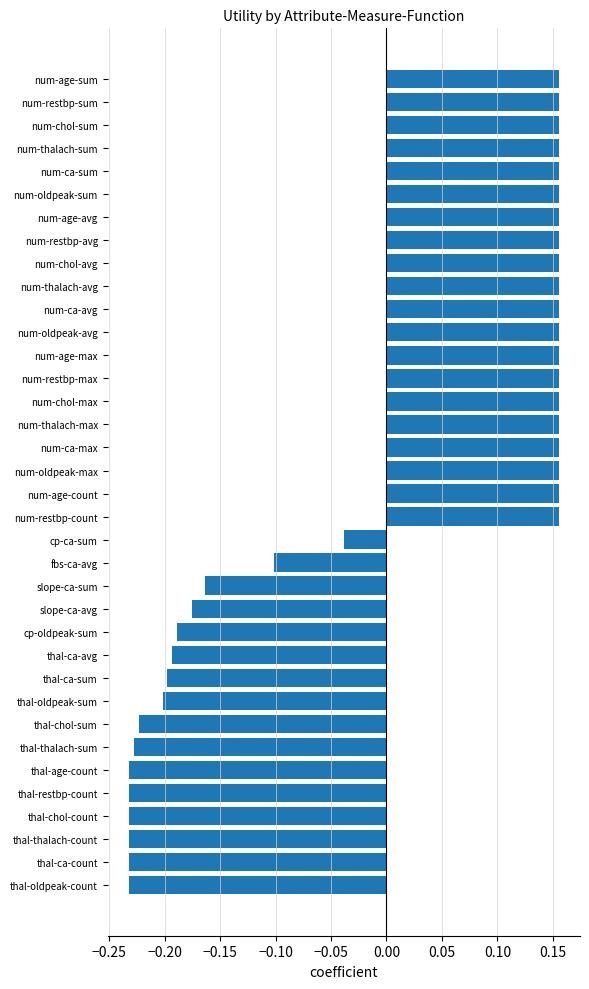

What is the label of the 26th bar from the bottom?

num-ca-avg